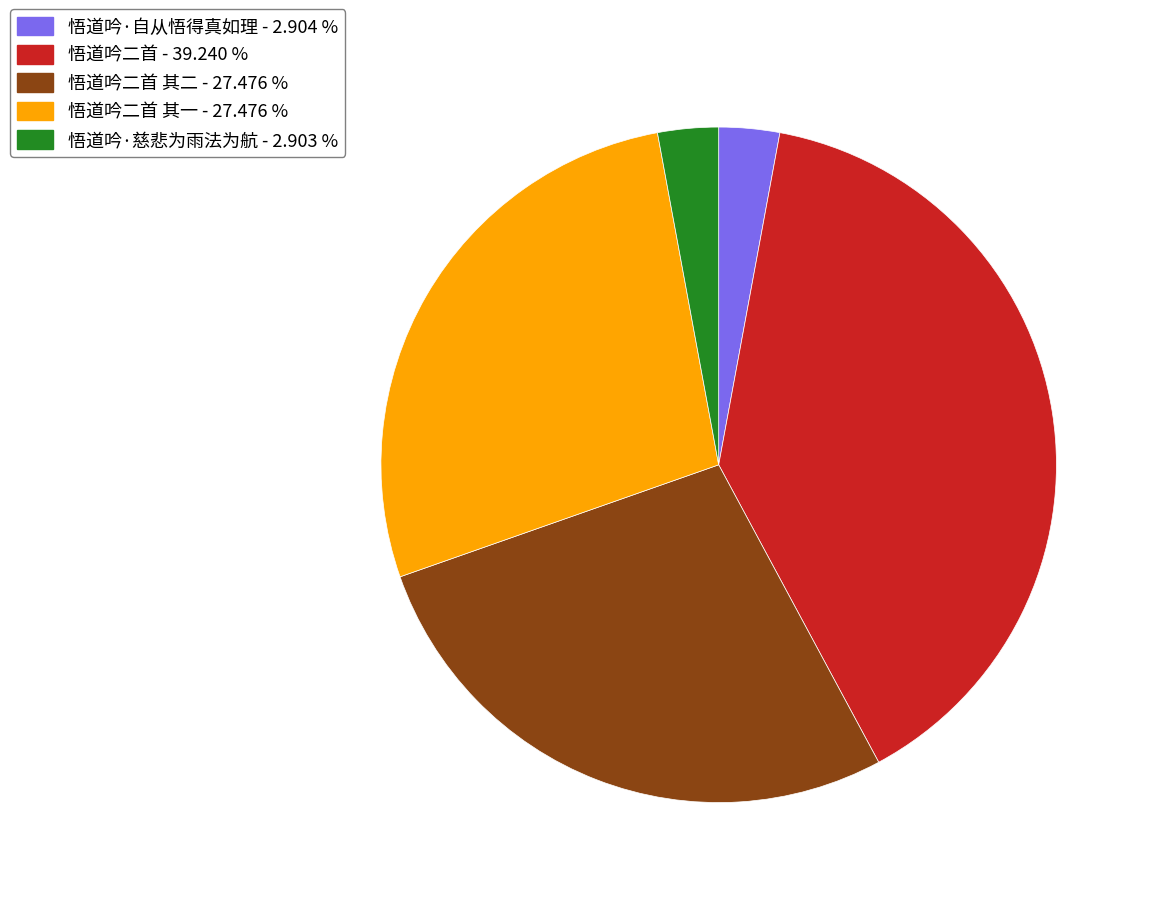

Does 悟道吟二首 - 39.240 % account for over 50% of the chart?

No